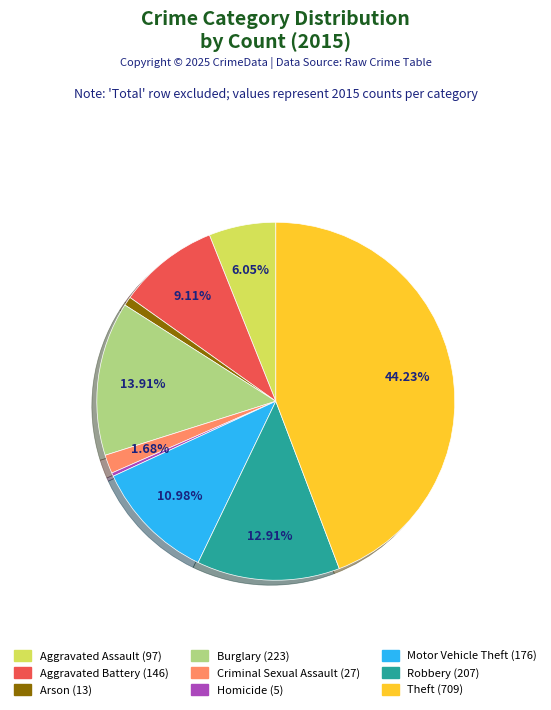

Is Aggravated Assault the majority of the pie?

No